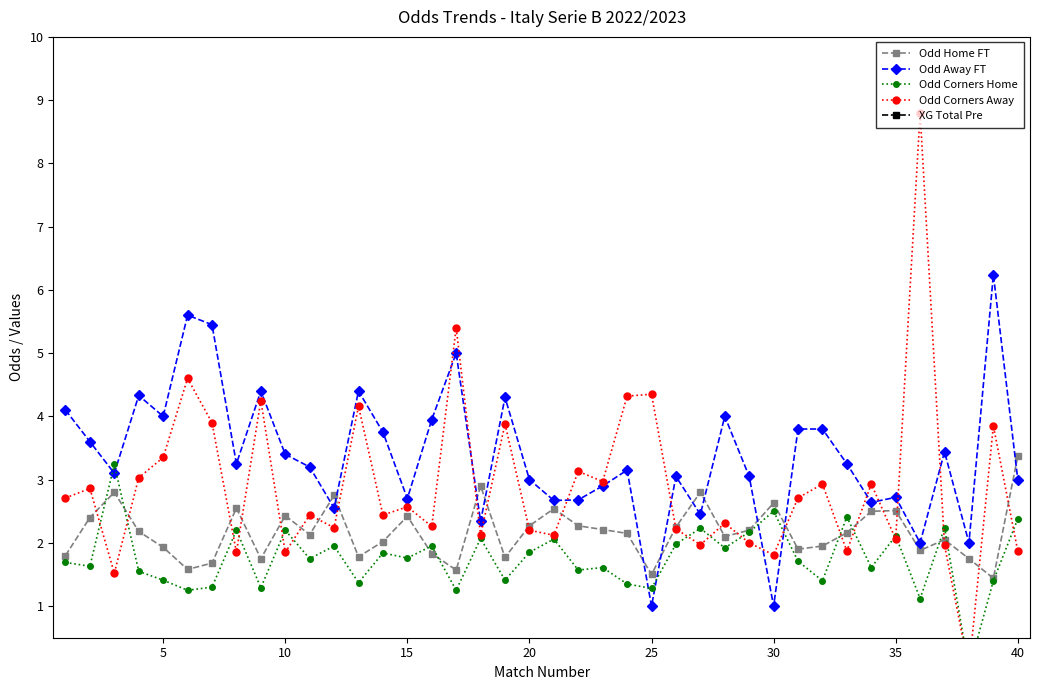

The Odd Home FT series shows 2.4 at 15. True or false?

True